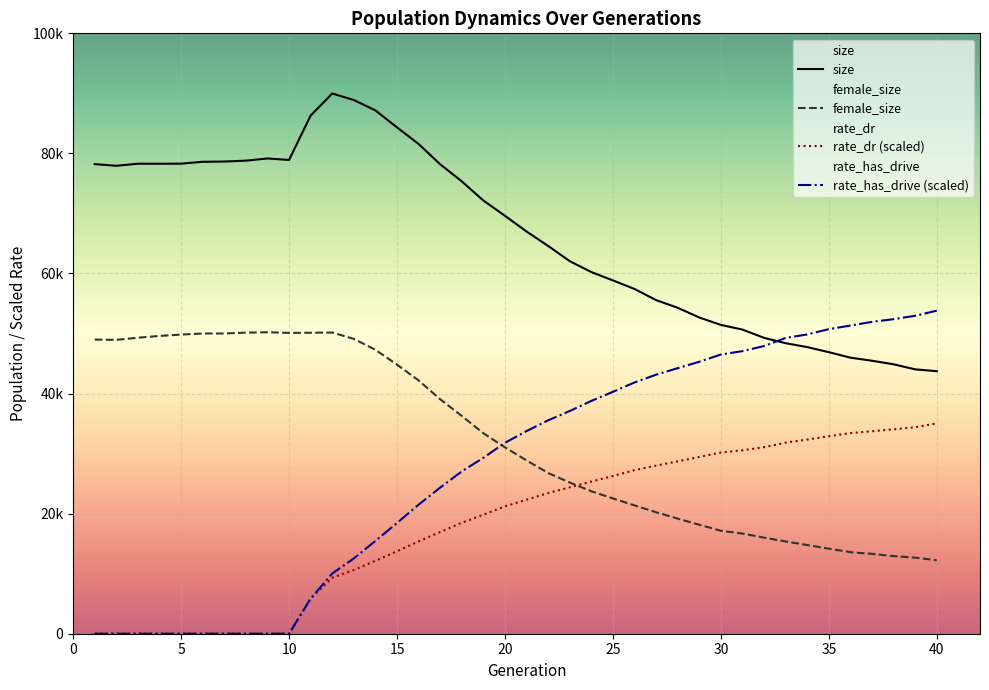

After their last crossing, which series has the higher values: size or rate_has_drive (scaled)?

rate_has_drive (scaled)